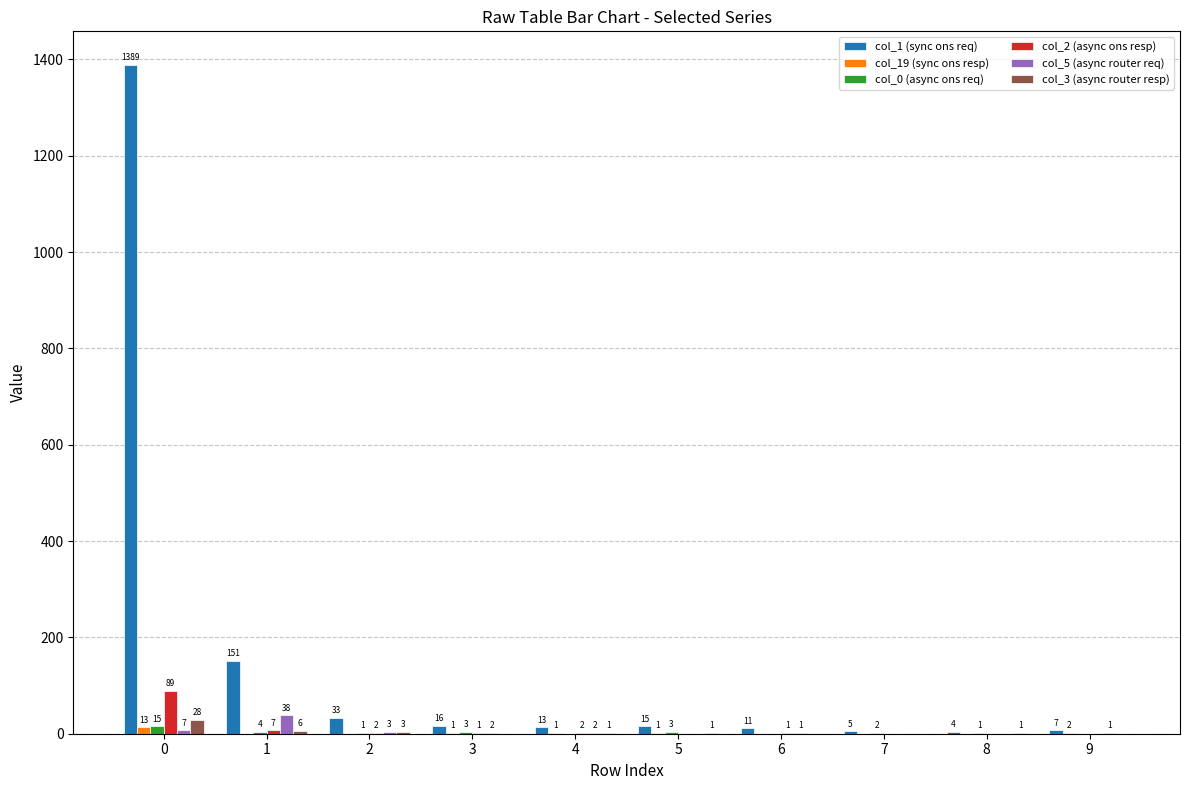

What is the approximate value of col_1 (sync ons req) at 8?

4